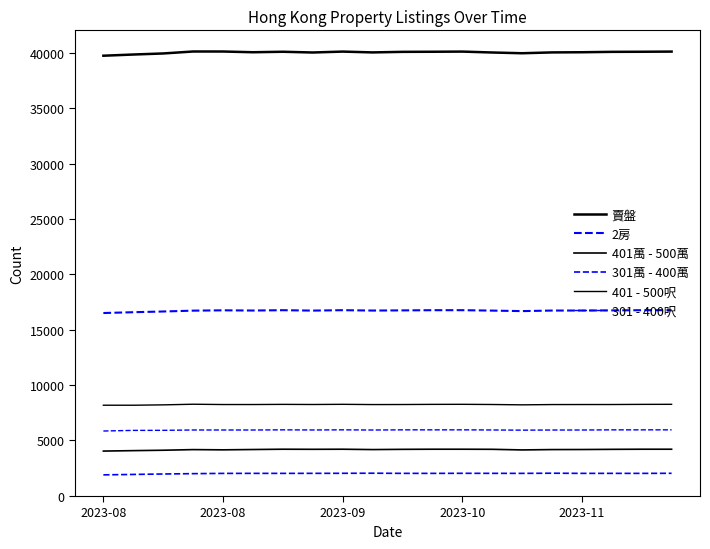

Reading left to right, what are all the values shown in this chart?

賣盤: 39757	39865	39961	40138	40137	40071	40115	40048	40130	40056	40106	40115	40130	40048	39981	40056	40071	40106	40115	40130
2房: 16515	16588	16653	16729	16759	16740	16770	16734	16771	16738	16753	16770	16771	16734	16688	16738	16740	16753	16770	16771
401萬 - 500萬: 4045	4084	4120	4177	4156	4185	4212	4204	4212	4180	4201	4212	4212	4204	4148	4180	4185	4201	4212	4212
301萬 - 400萬: 1896	1934	1974	2005	2028	2031	2030	2033	2037	2045	2032	2030	2037	2033	2030	2045	2031	2032	2030	2037
401 - 500呎: 8187	8186	8219	8276	8249	8249	8263	8252	8268	8246	8250	8263	8268	8252	8221	8246	8249	8250	8263	8268
301 - 400呎: 5857	5913	5918	5949	5948	5947	5961	5950	5962	5946	5961	5961	5962	5950	5935	5946	5947	5961	5961	5962